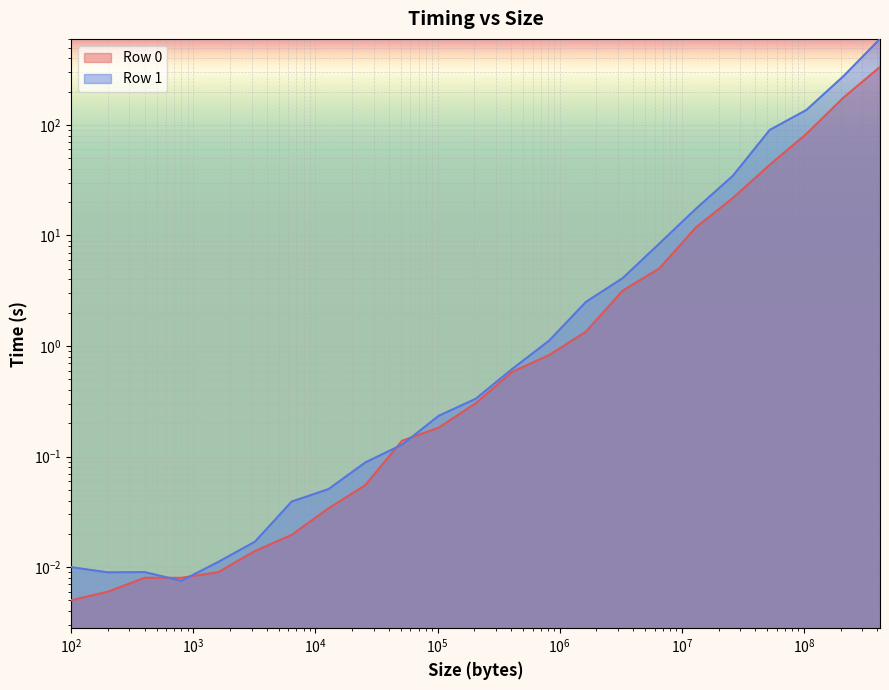

What is the sum of the Row 1 values at 204800 and 6400?

0.4